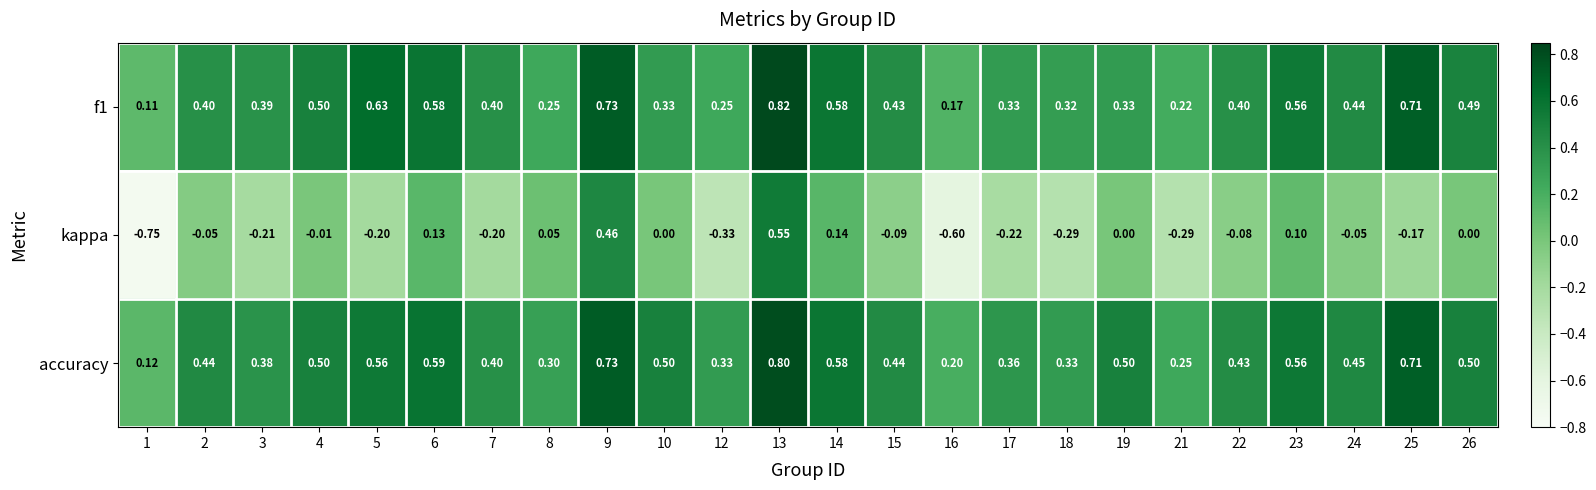

Which series has the widest spread of values?

kappa